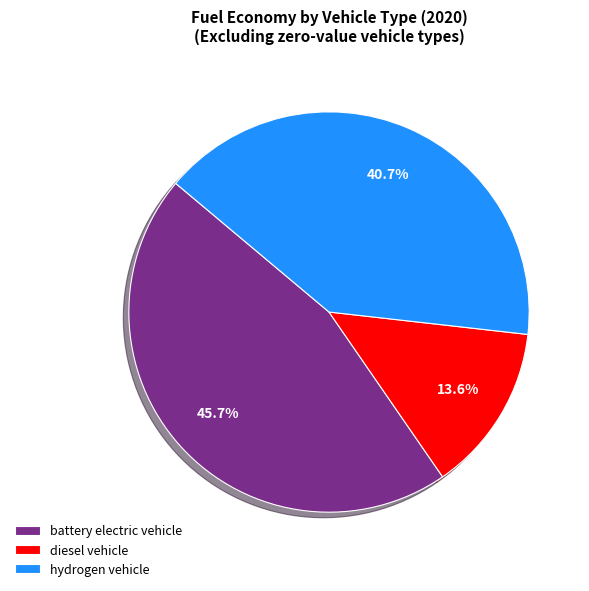

Count the number of slices in the pie.

3